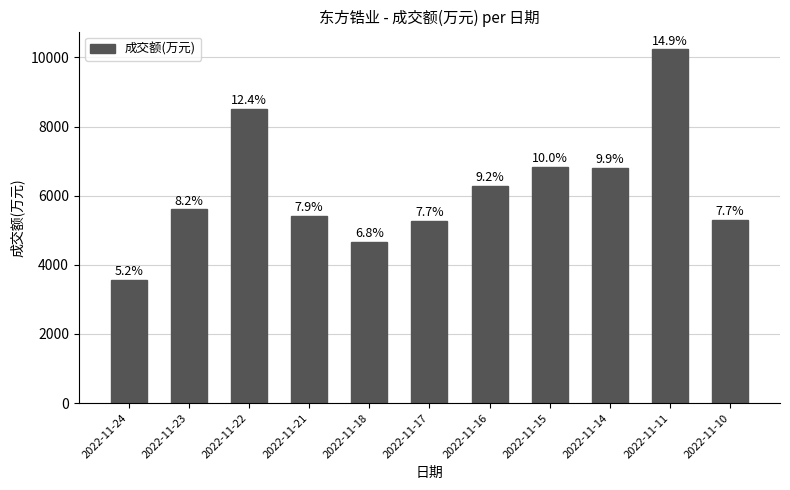

Are the bars horizontal?

No